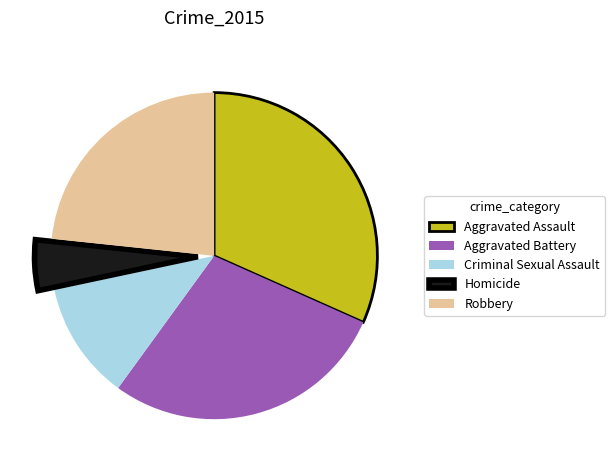

What is the largest slice in the pie chart?

Aggravated Assault